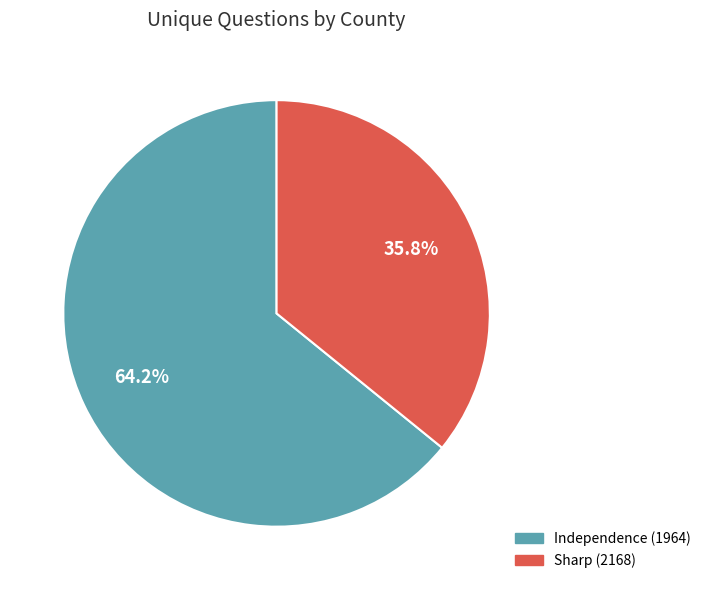

To the nearest percent, what is the difference between the largest and smallest slice percentages?

28%